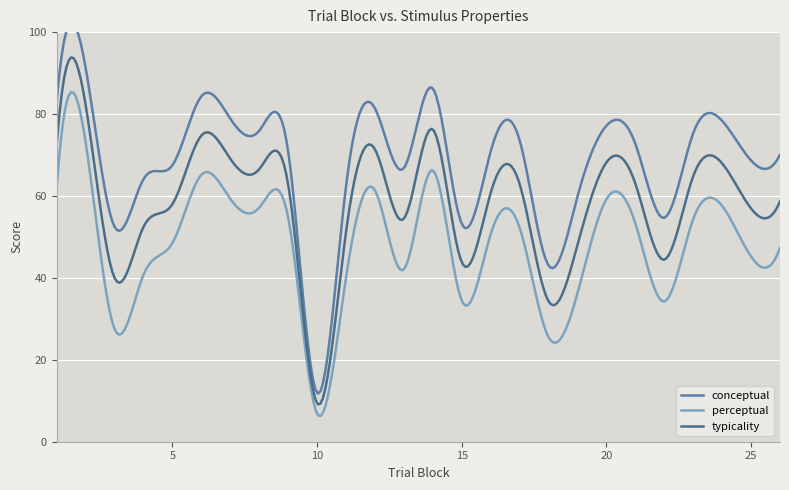

At which category does perceptual reach its first local peak?

2